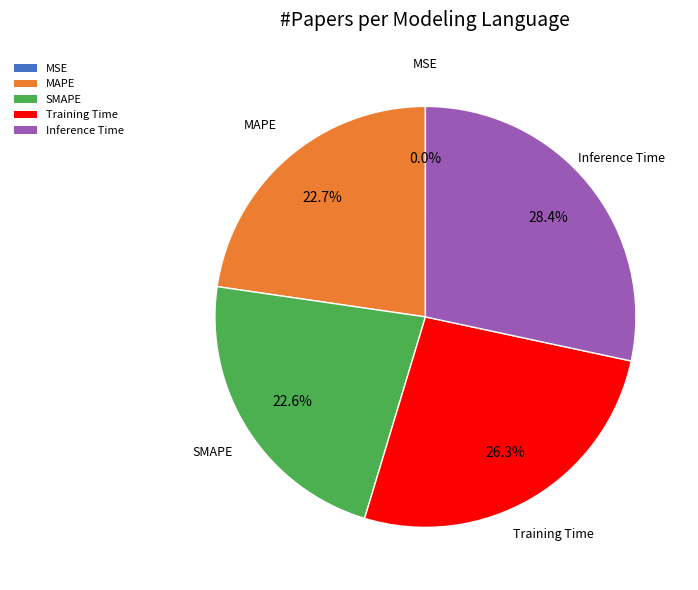

What is the total percentage of Training Time and Inference Time?

54.7%